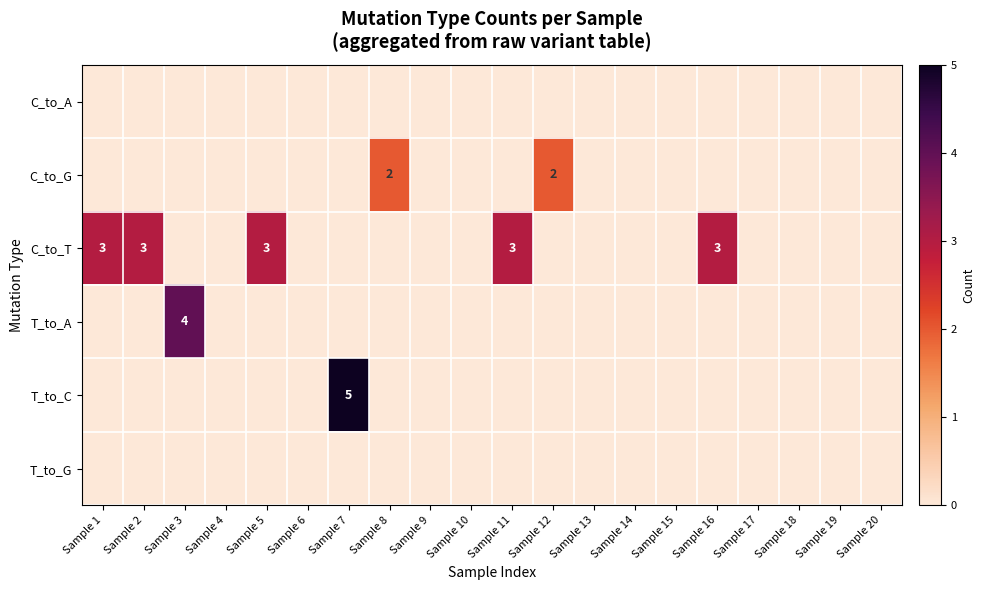

The T_to_C series shows 7 at Sample 7. True or false?

False